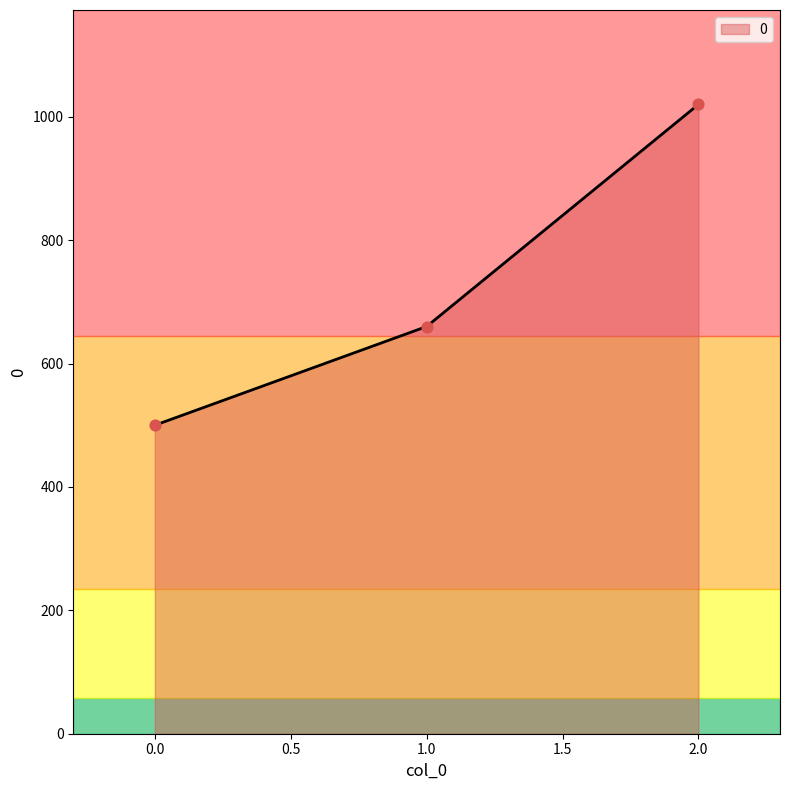

Which has a higher value, 1.0 or 2.0?

2.0